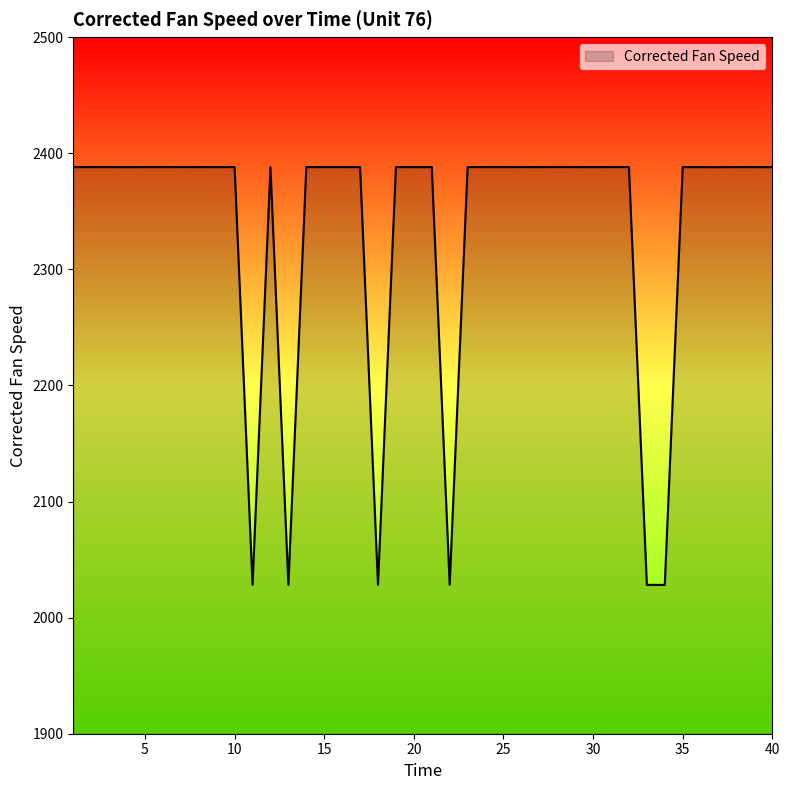

What is the smallest value displayed?

2028.2